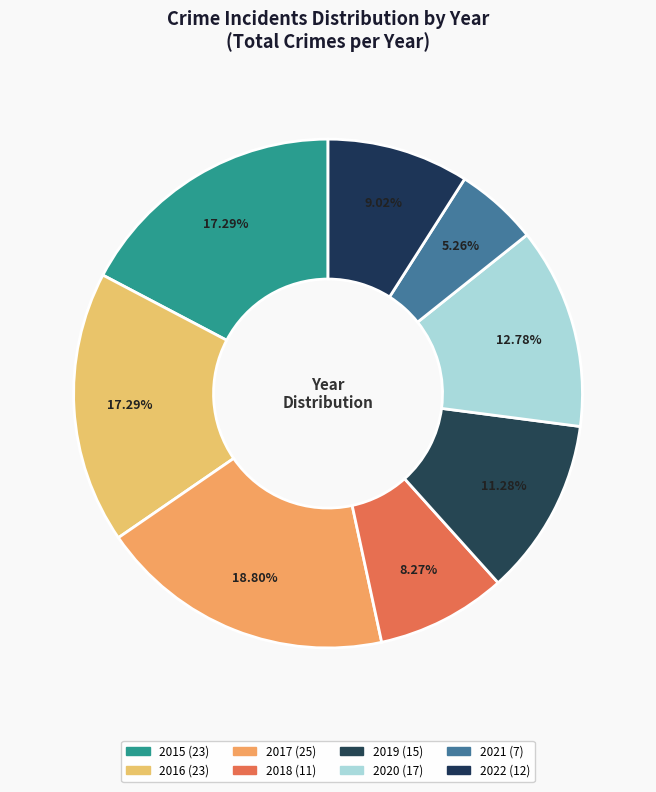

How many slices are in this pie chart?

8